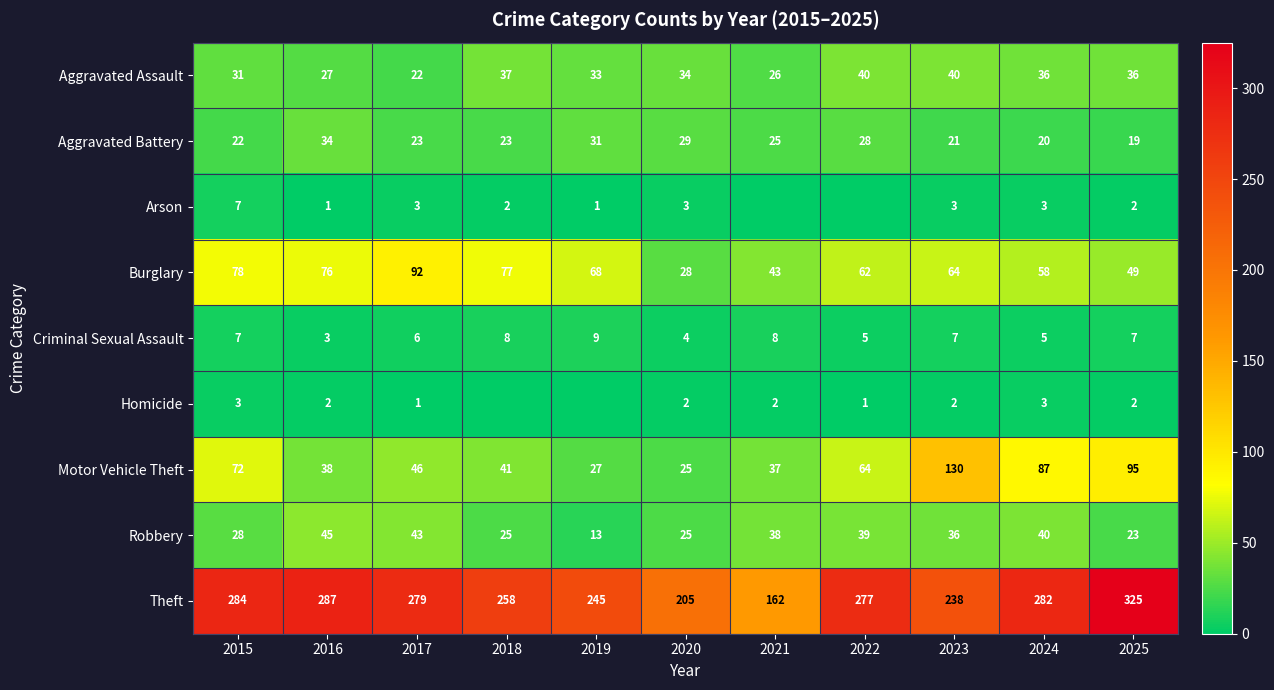

Is it true that Aggravated Assault equals 54 at 2020?

False